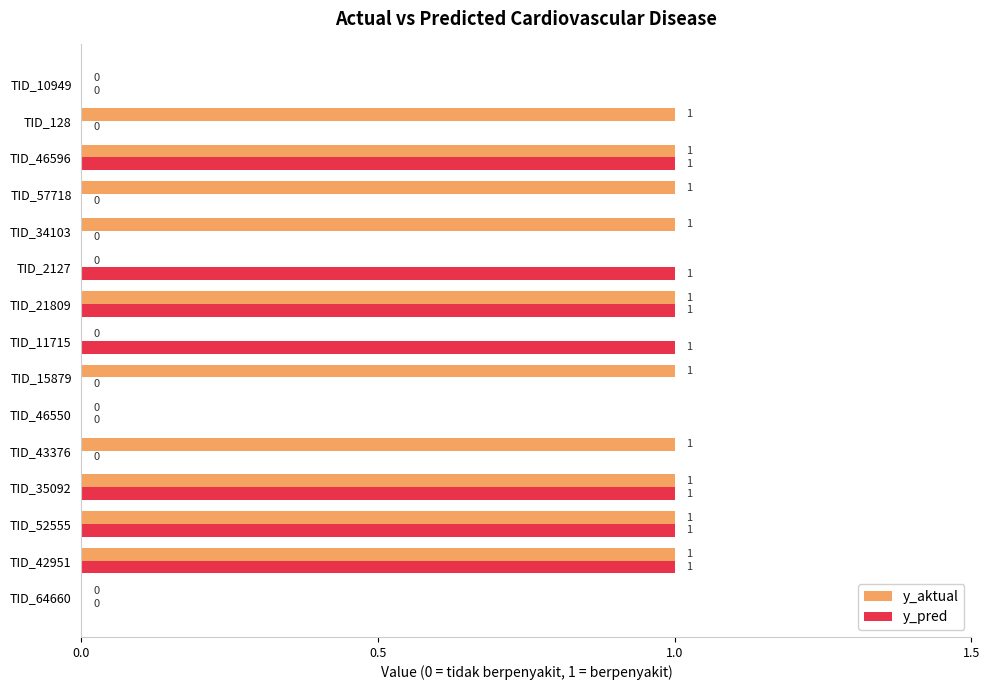

Which series has the largest total across all categories?

y_aktual